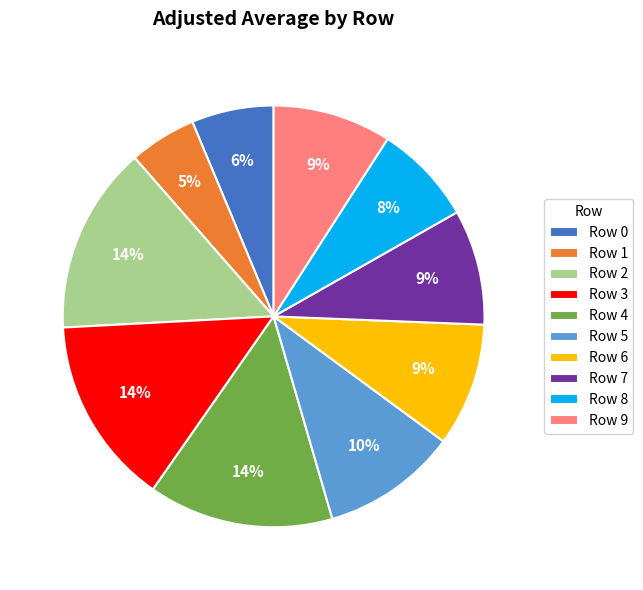

Is there any slice that represents more than half of the pie?

No